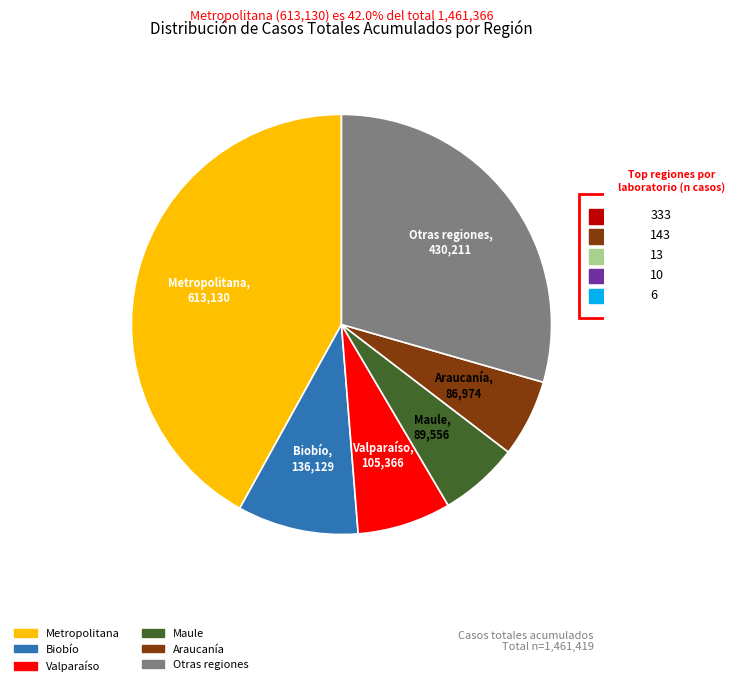

Does any single category account for the majority?

No